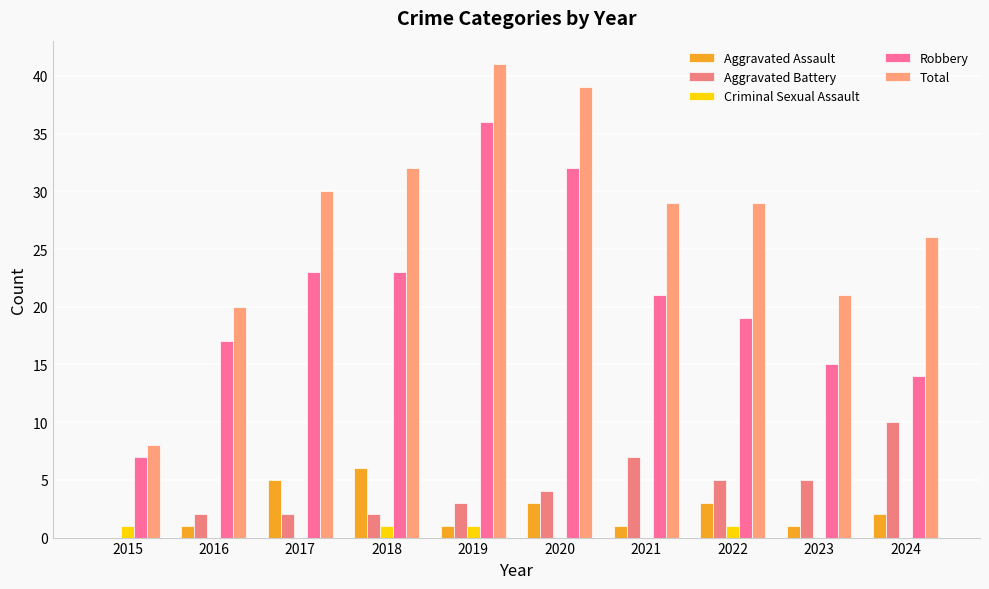

How many data points does each series have?

10